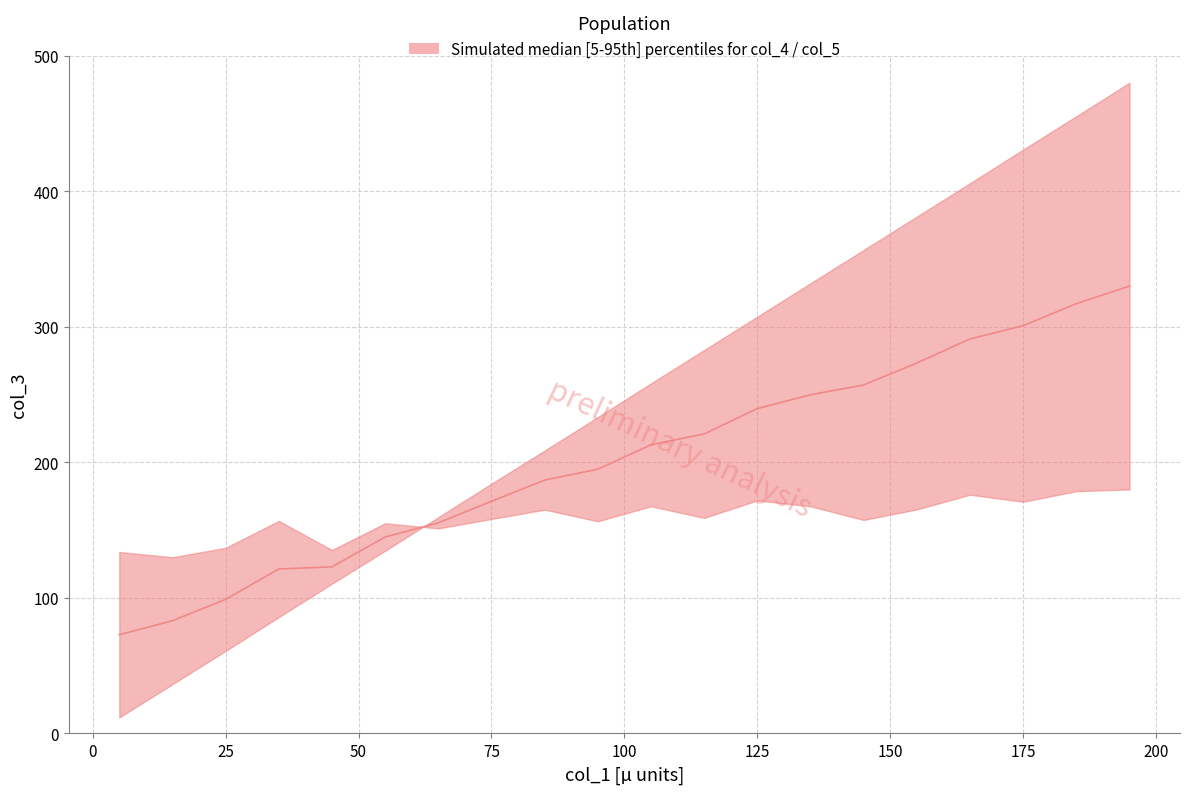

What is the average value?

202.3